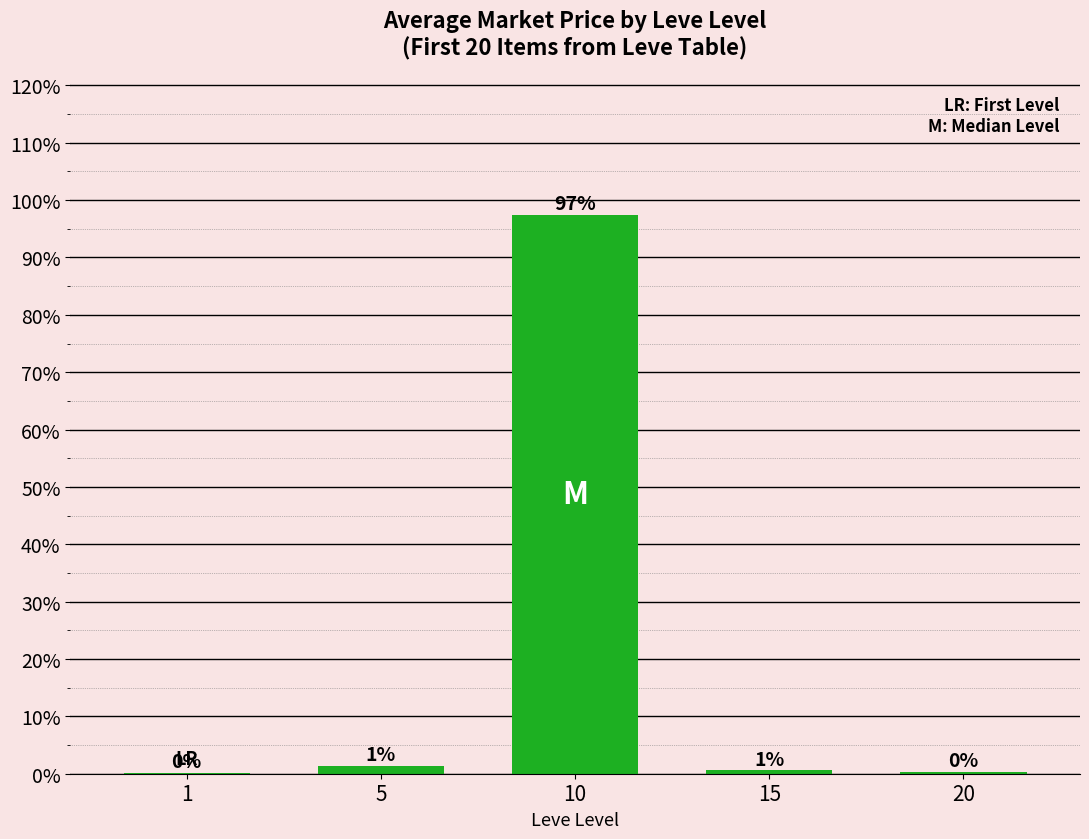

Rank the categories by value from highest to lowest.

10, 5, 15, 20, 1